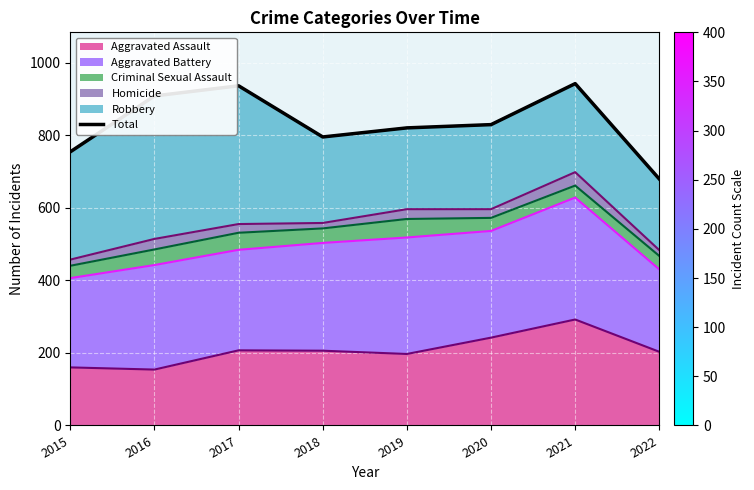

The chart shows a value of 1196 at 2020. True or false?

False